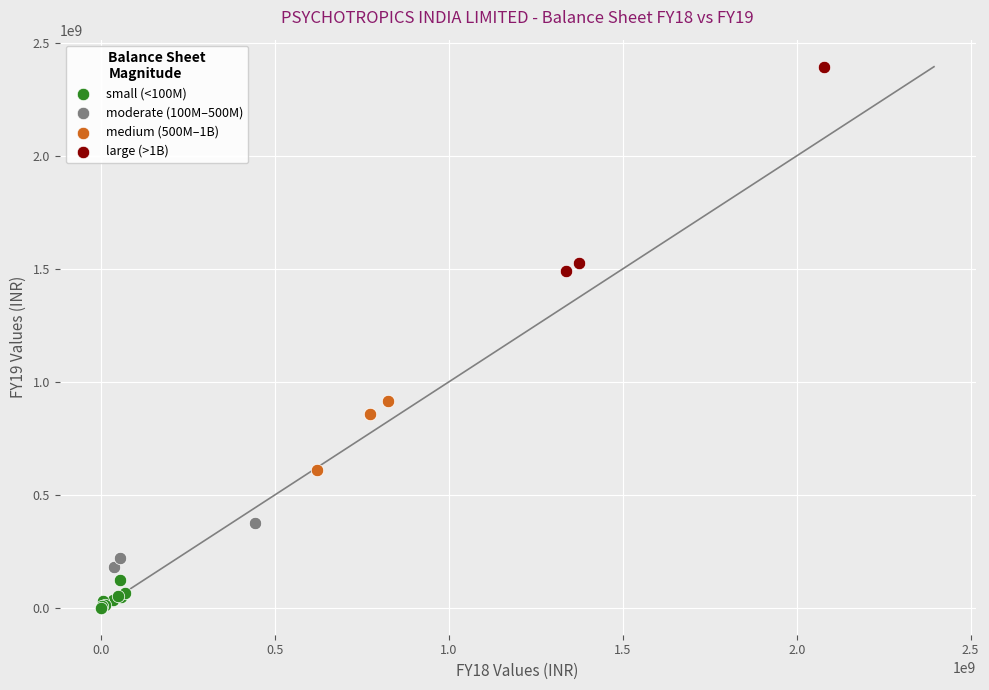

Which series reaches the maximum Y coordinate?

large (>1B)